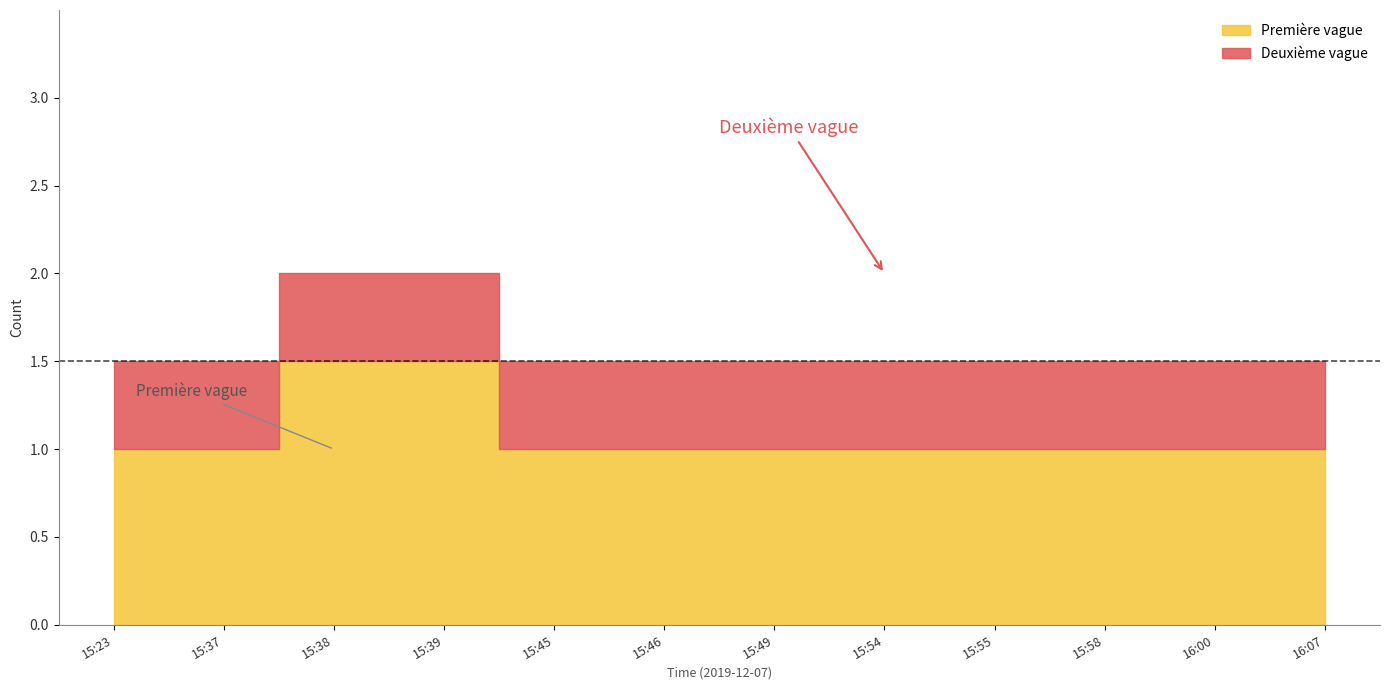

What is the approximate value at 15:58?

1